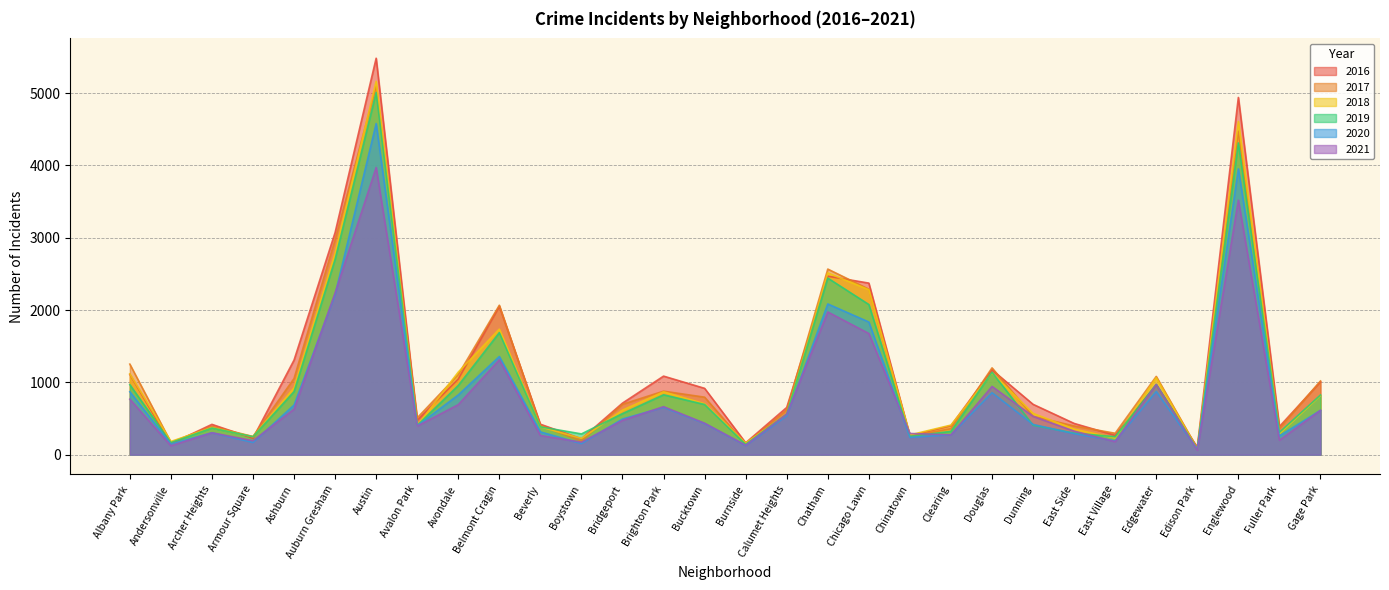

Where is the first local maximum for 2017?

Archer Heights